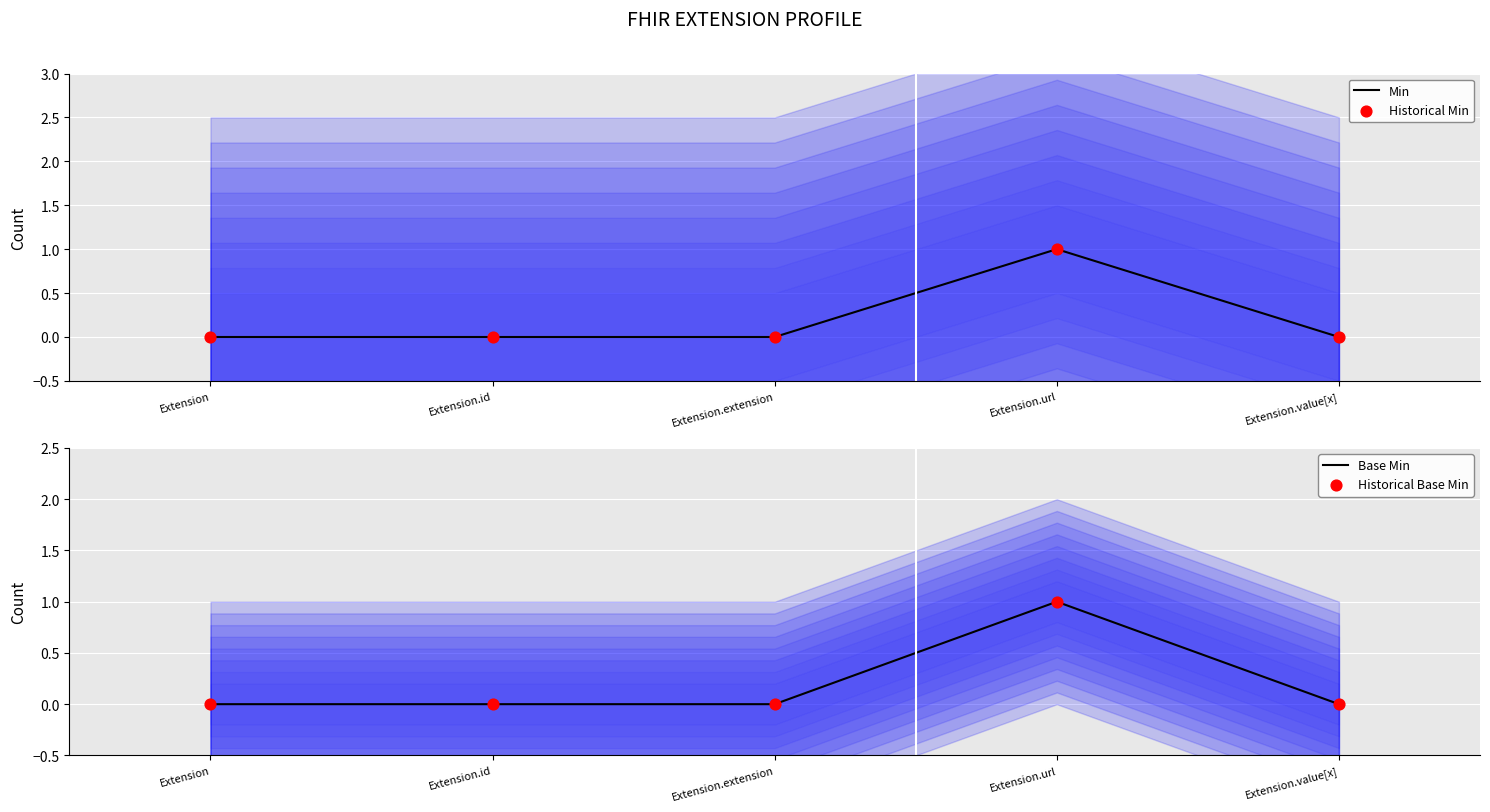

What are all the series names shown in the legend?

Min, Historical Min, Base Min, Historical Base Min